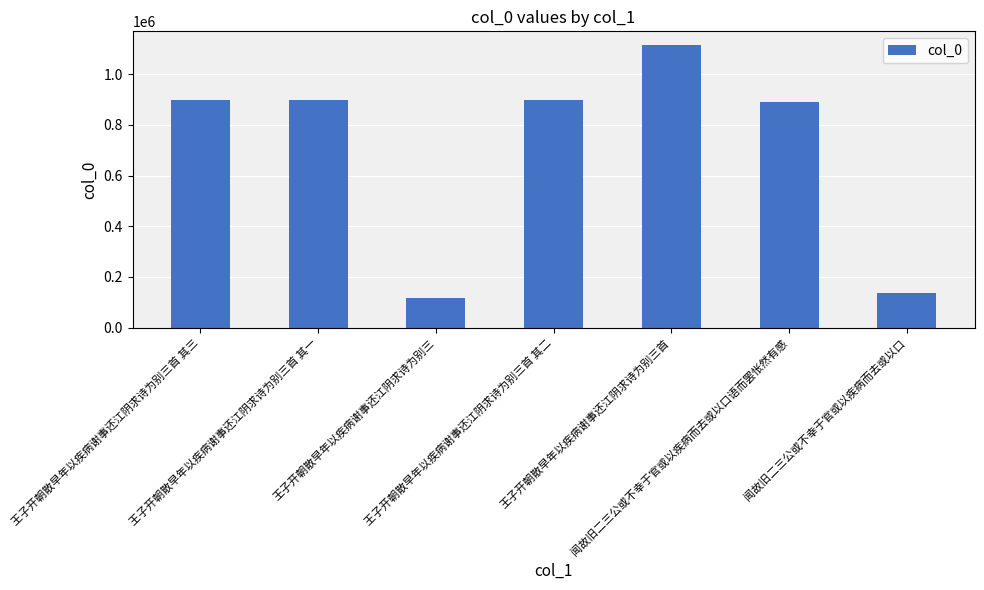

What is the difference between the maximum and minimum values?

995343